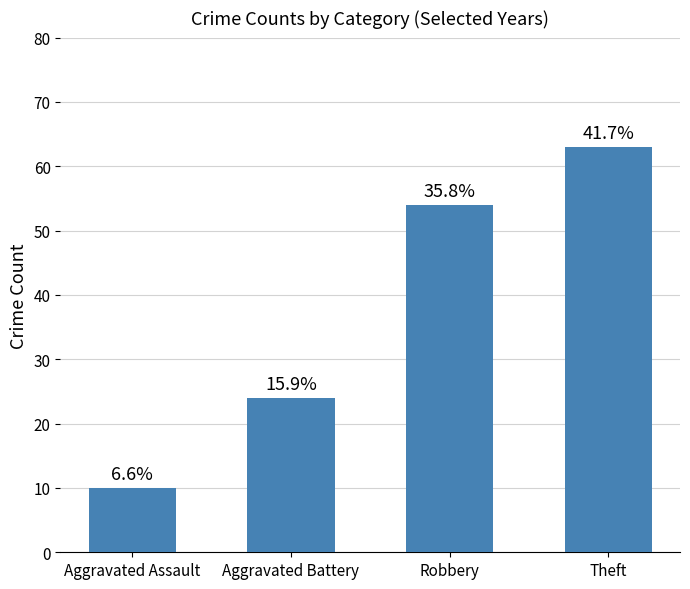

What position from the right is Aggravated Assault?

4